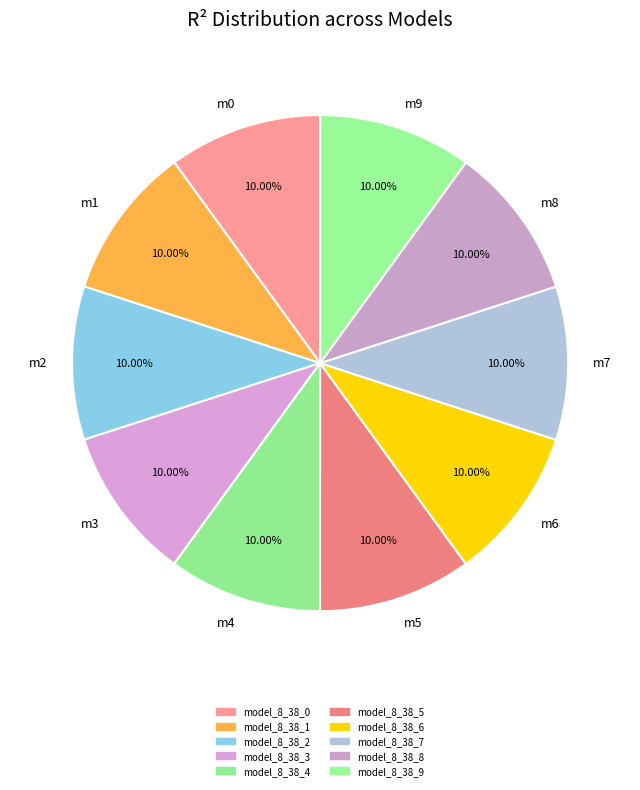

Is there a majority slice in this chart?

No